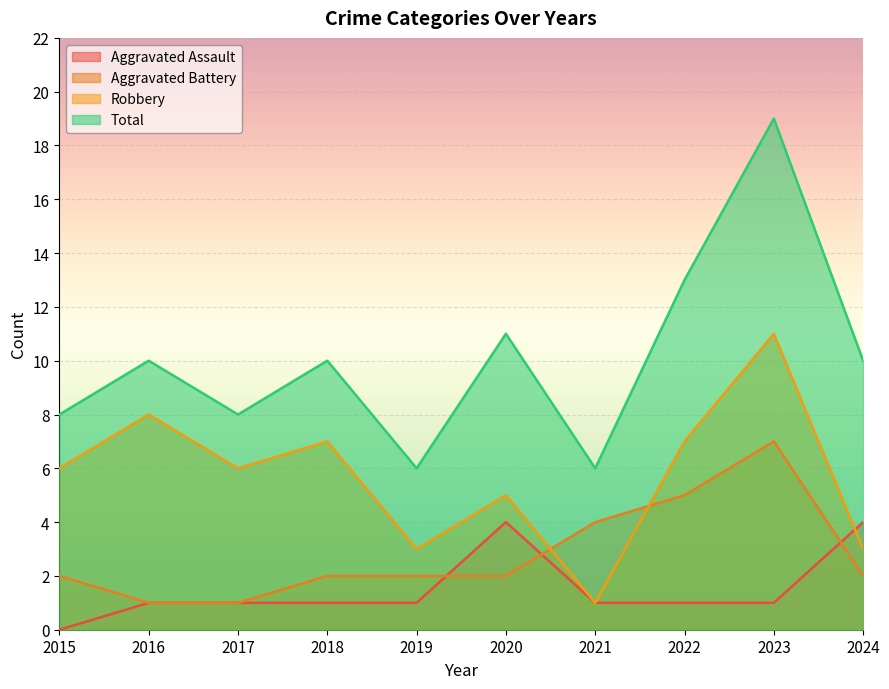

At which label does Total first exceed 10?

2020